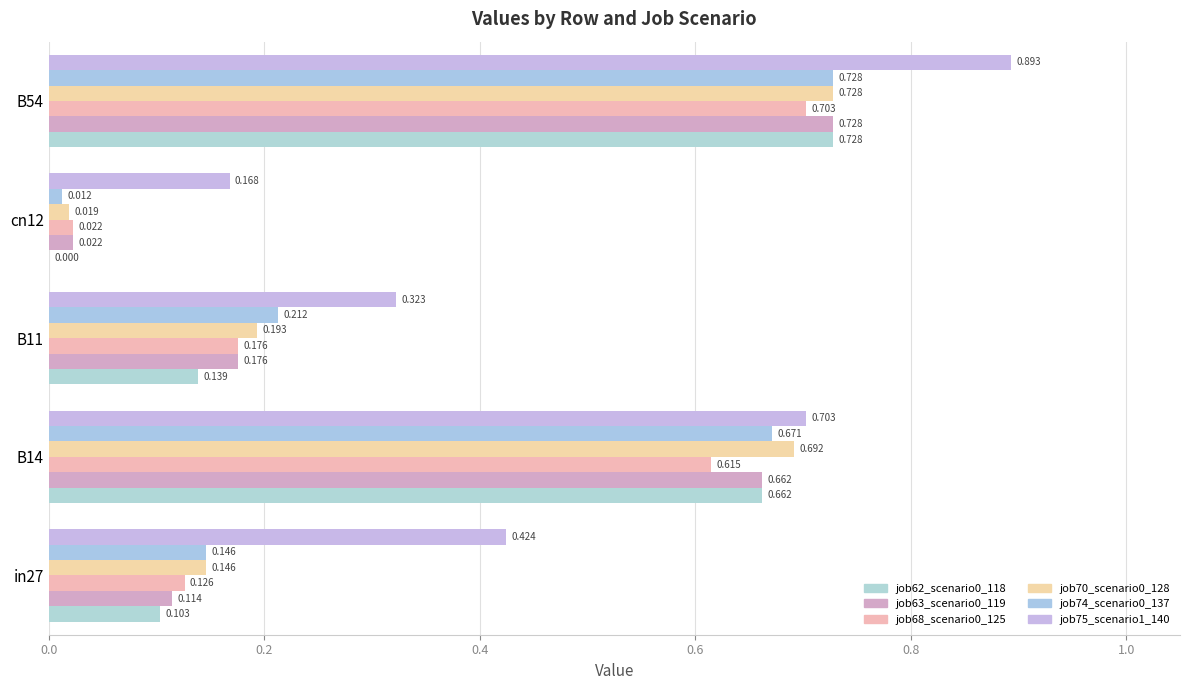

Which category has the highest value in the job70_scenario0_128 series?

B54